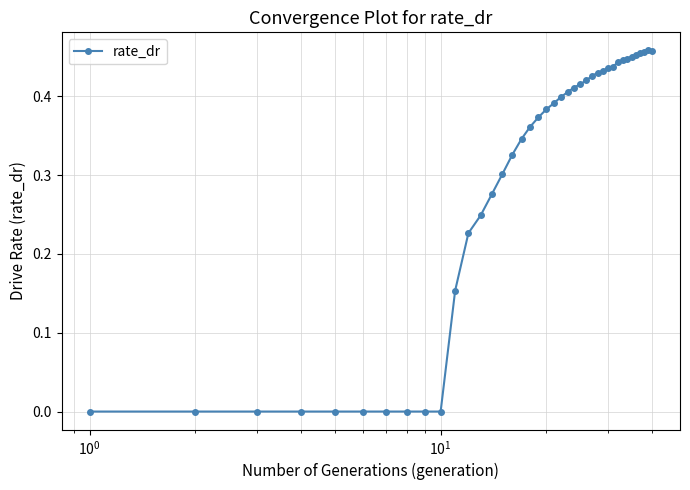

True or false: there are more than 0 points higher than both neighbors.

True